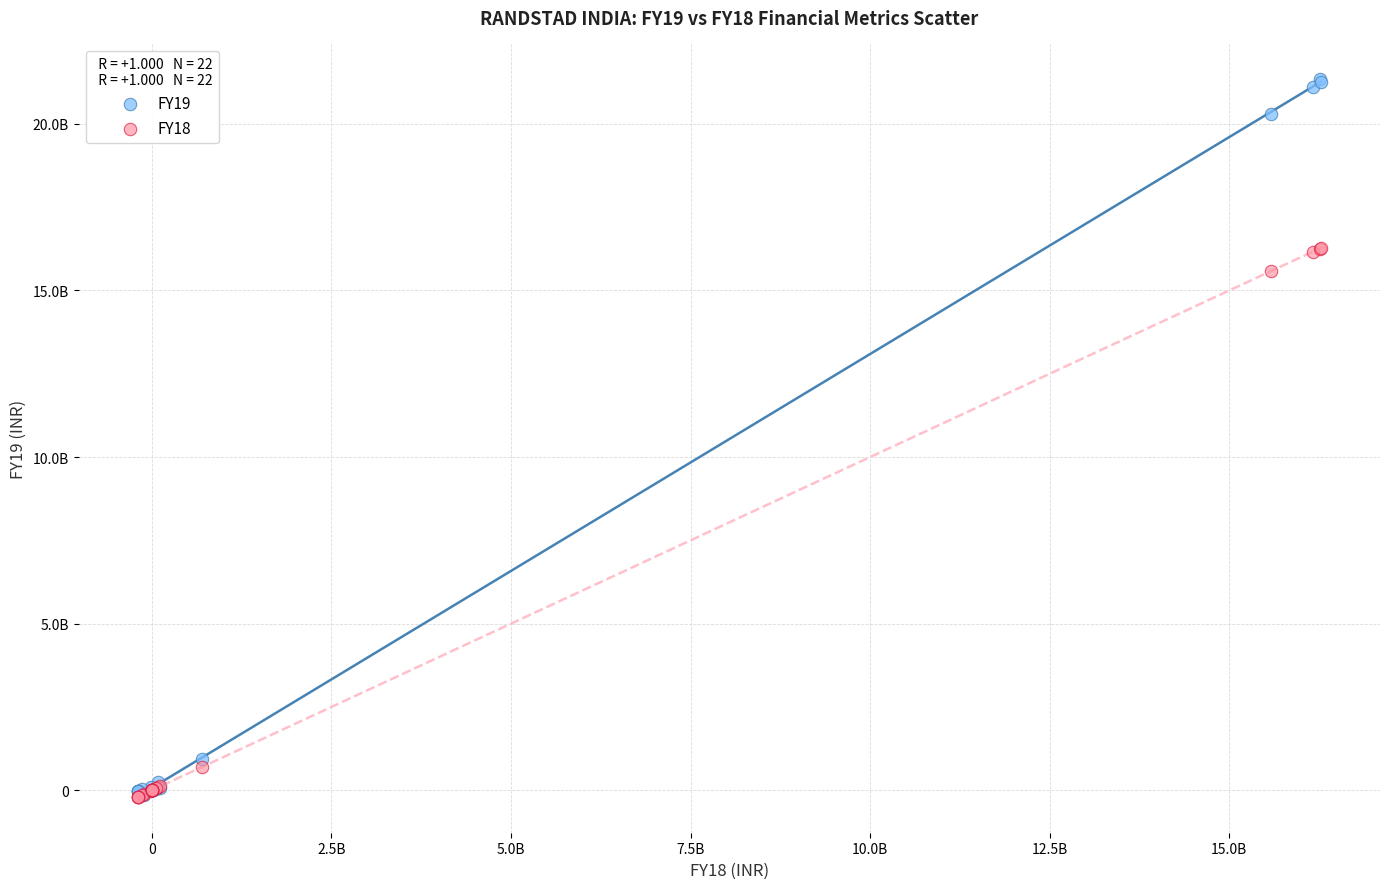

Which series has the widest spread of Y values?

FY19